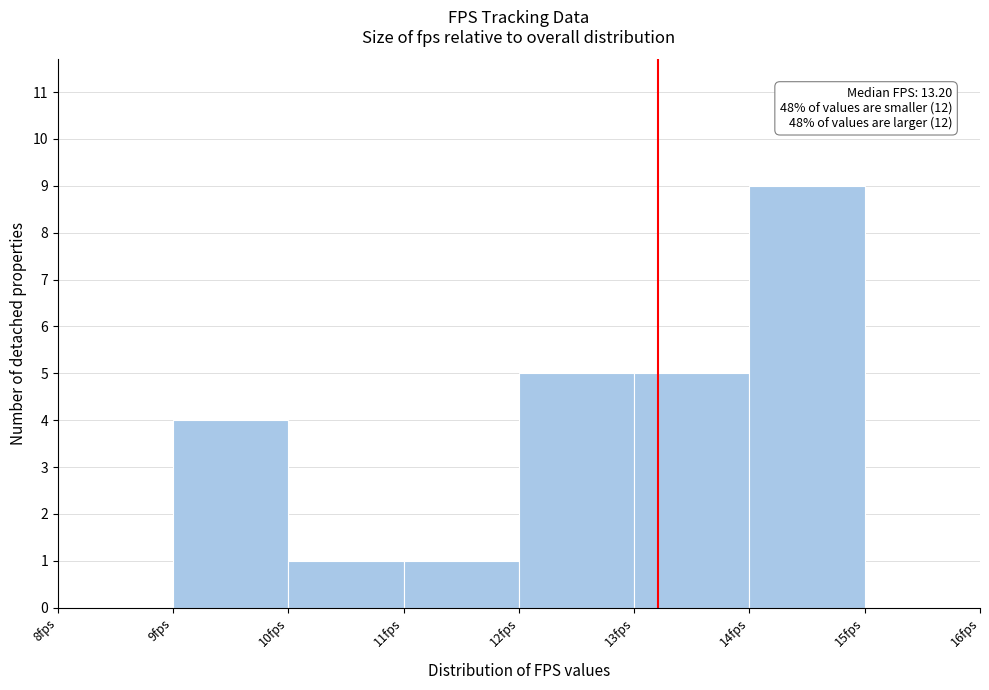

Over which range of the x-axis is the bar tallest?

14 to 15